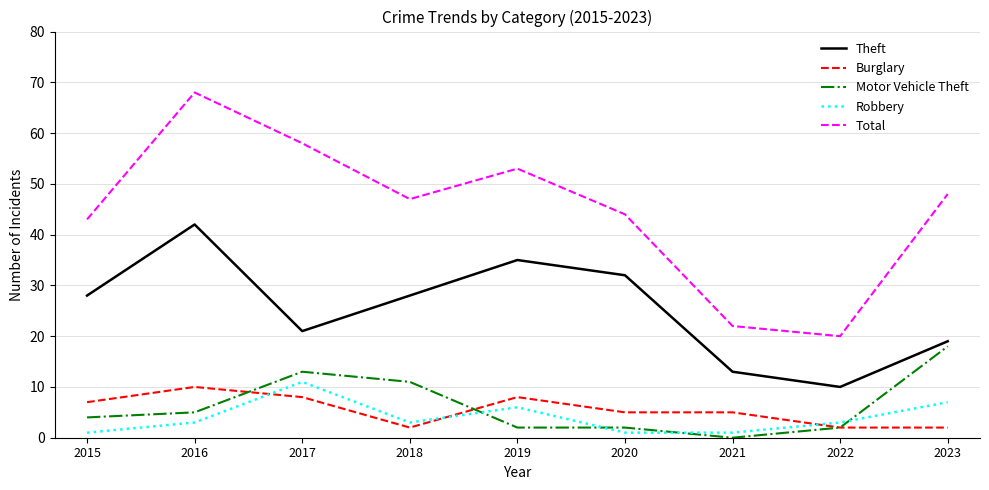

List the series in order of their peak value, highest first.

Total, Theft, Motor Vehicle Theft, Robbery, Burglary